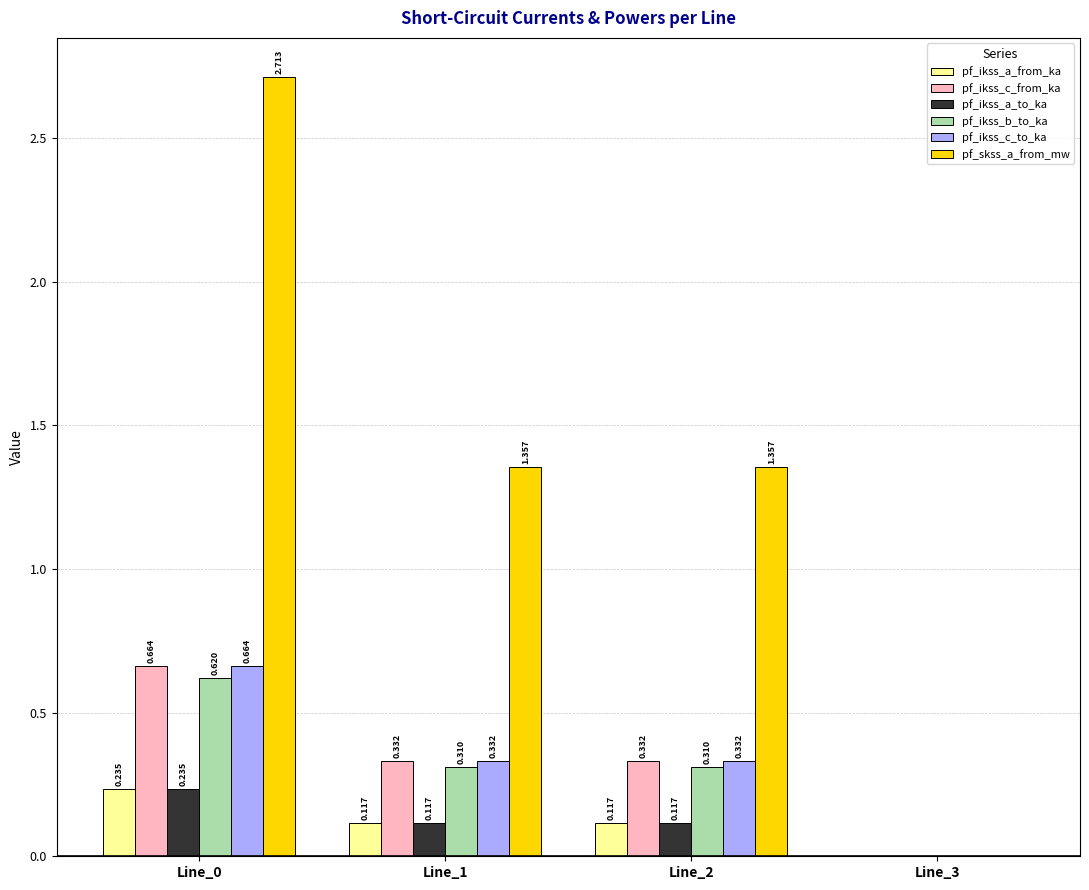

Which series changed the most between Line_0 and Line_2?

pf_skss_a_from_mw